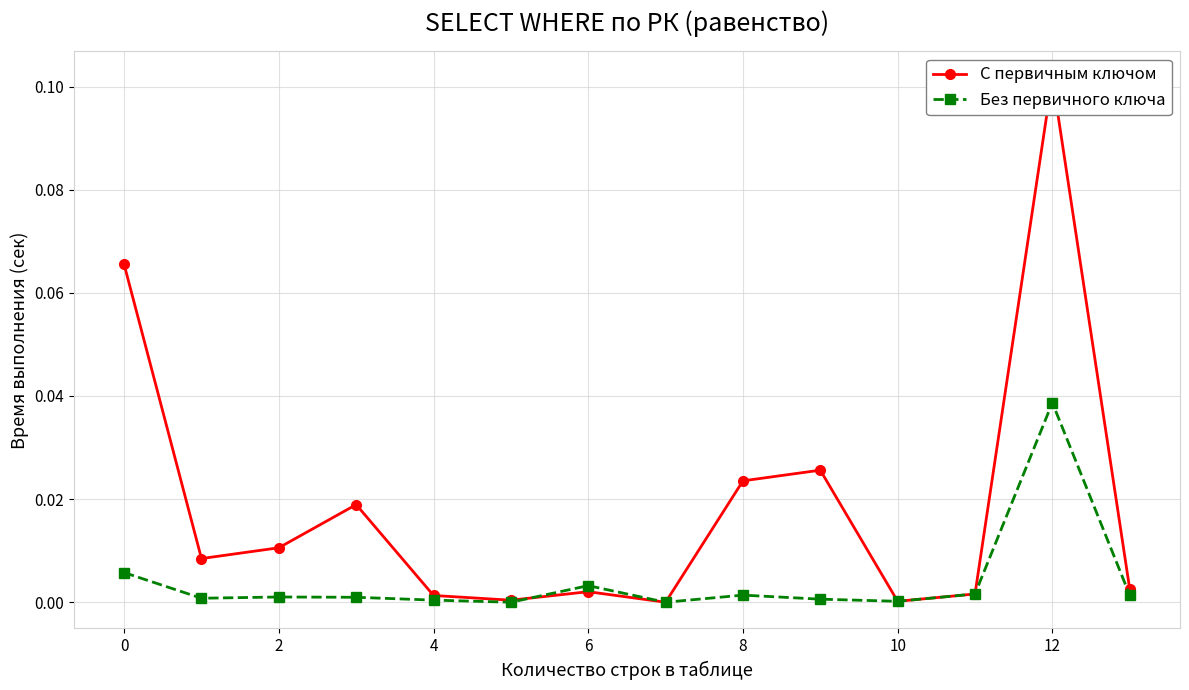

True or false: Без первичного ключа has more than 1 interior local peaks.

True